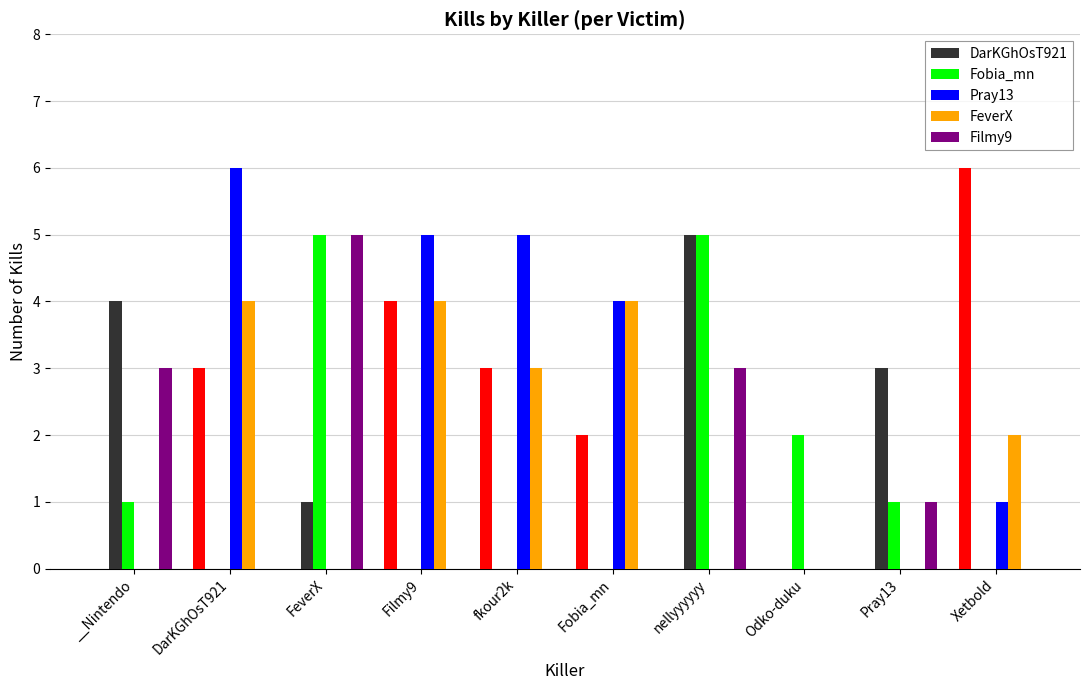

Which label corresponds to the largest value in the chart?

DarKGhOsT921